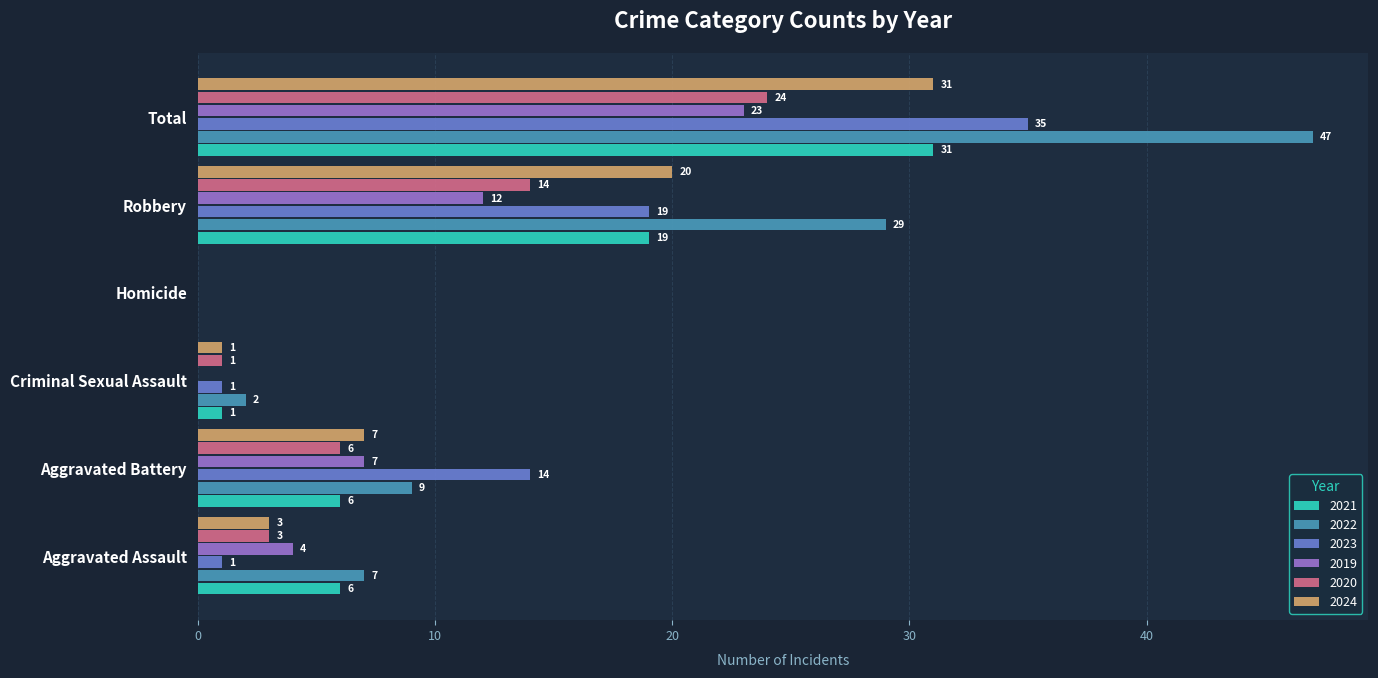

Which series has the largest total across all categories?

2022